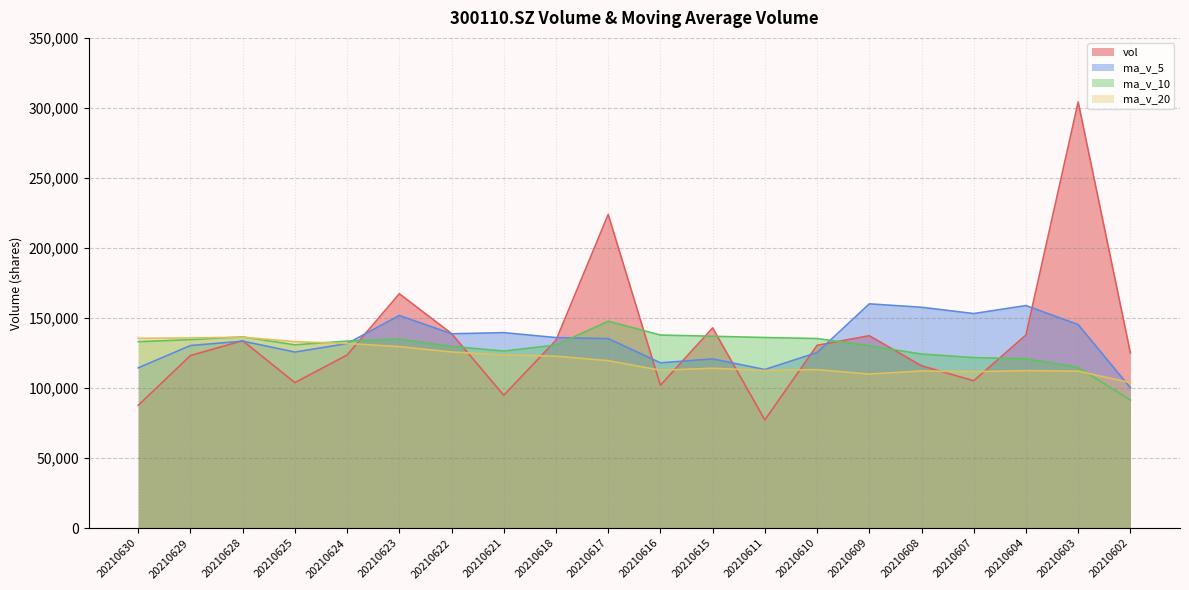

How many intersections are there between ma_v_20 and ma_v_5?

2